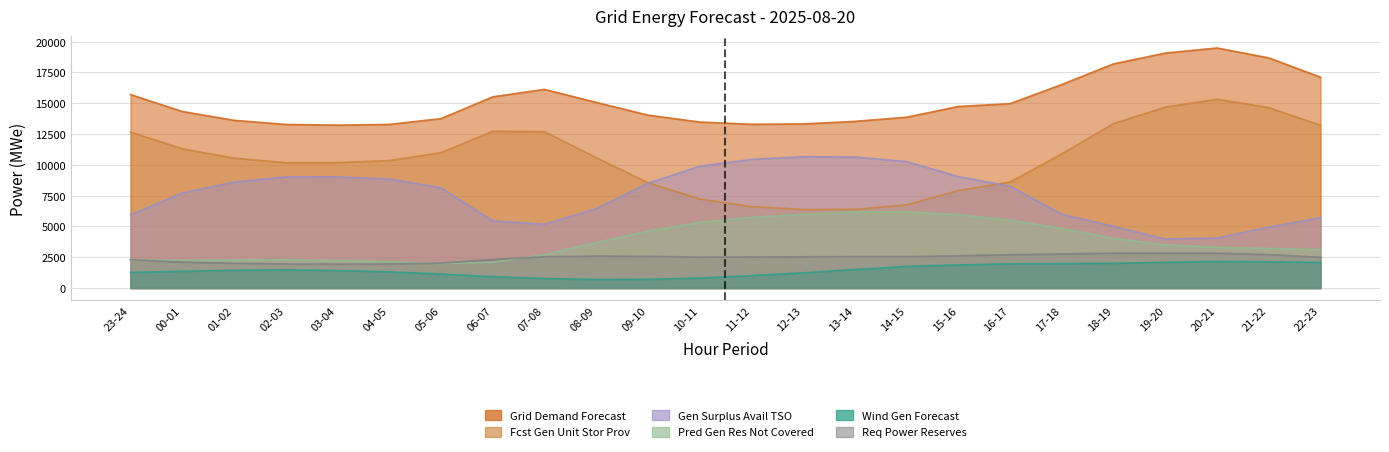

How many lines are shown in the chart?

6